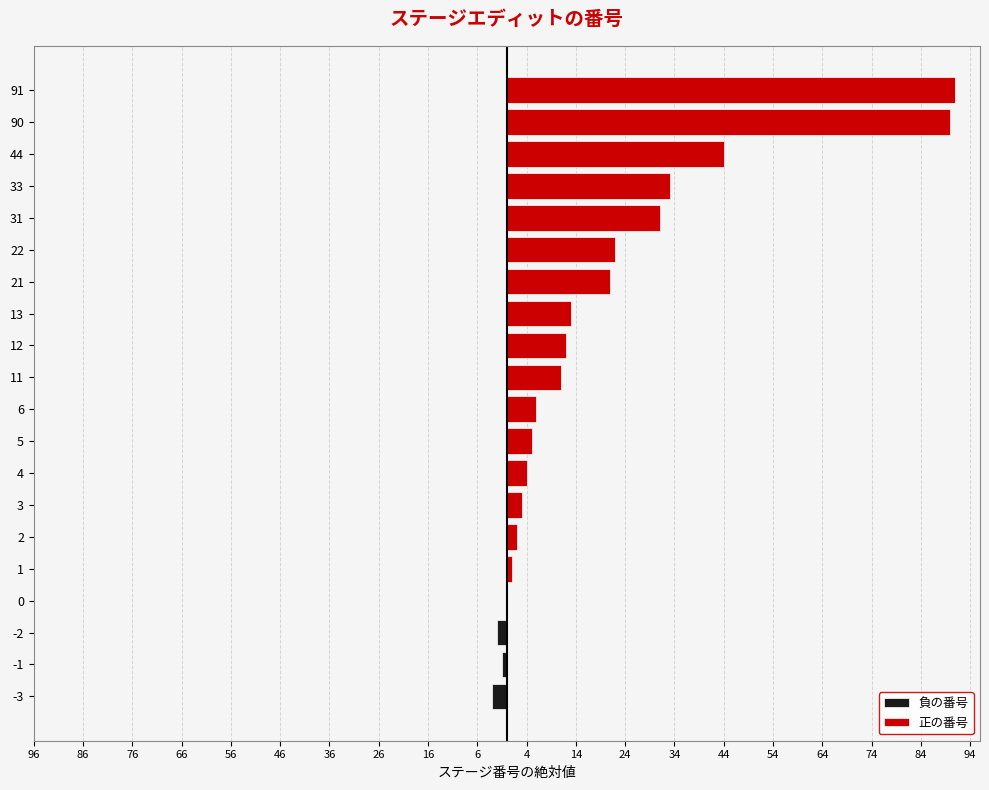

How many values in the 正の番号 series exceed 11?

9